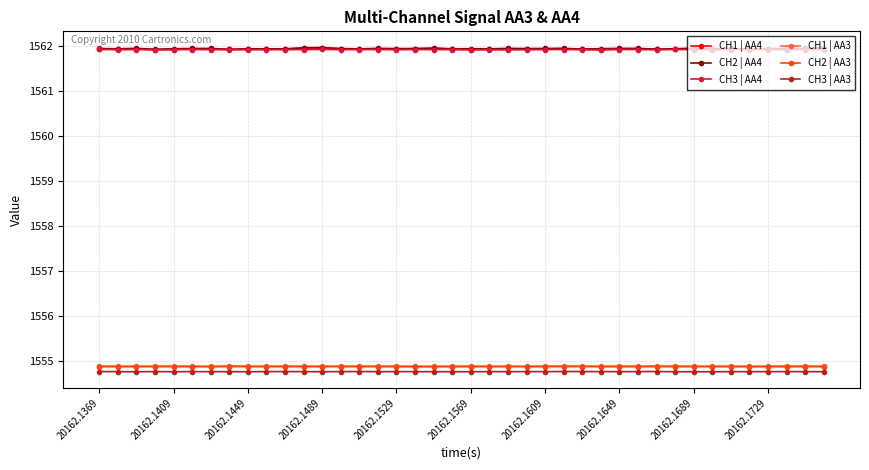

How many intersections are there between CH2 | AA4 and CH1 | AA4?

4